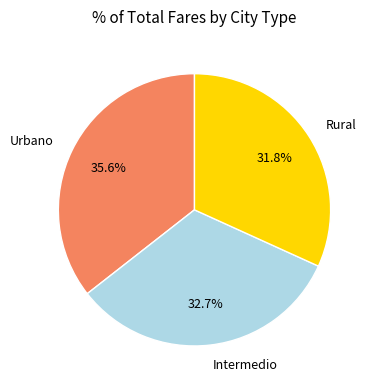

How many segments does this pie chart have?

3